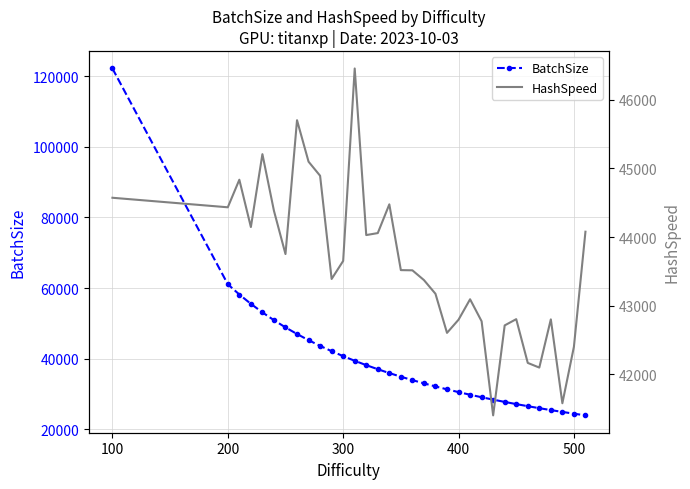

How many intersections are there between HashSpeed and BatchSize?

1